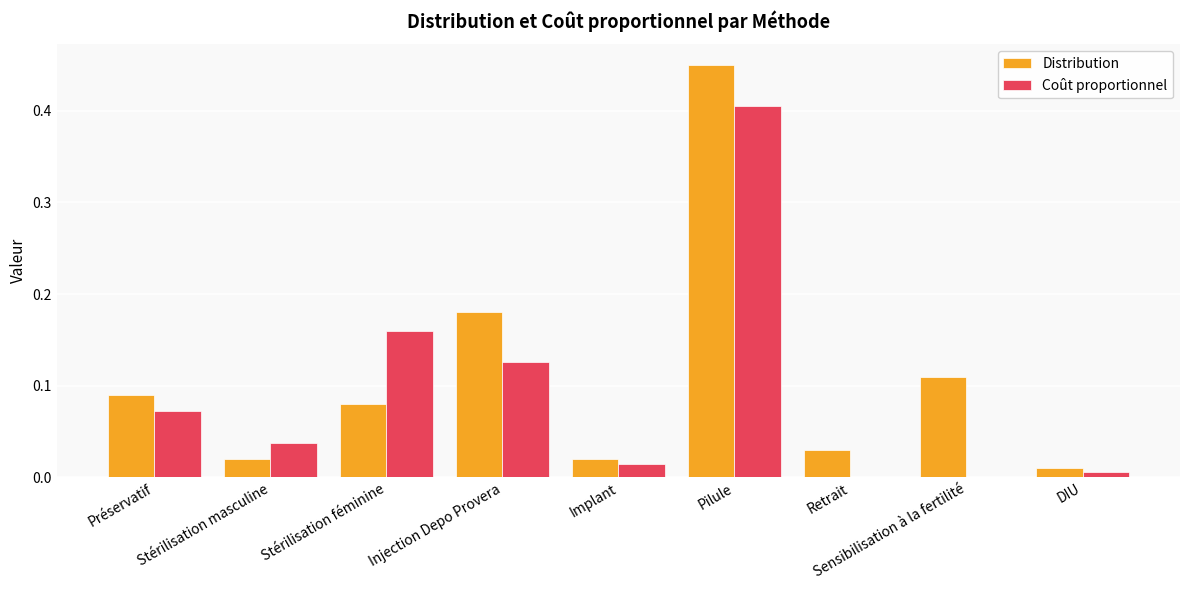

The Distribution series shows 0.0 at Retrait. True or false?

True